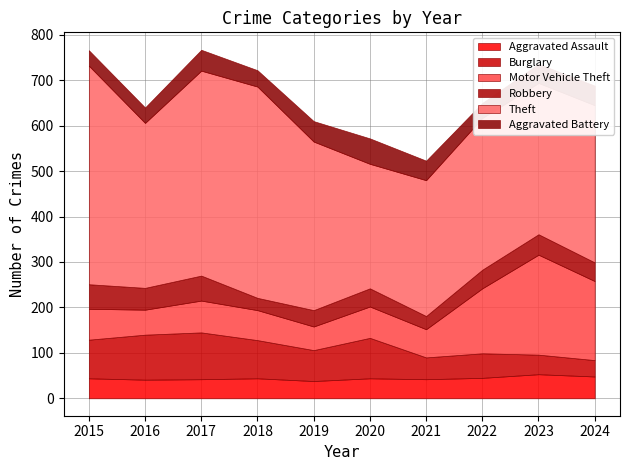

What is the difference between the second highest and second lowest values in the Aggravated Battery series?

12